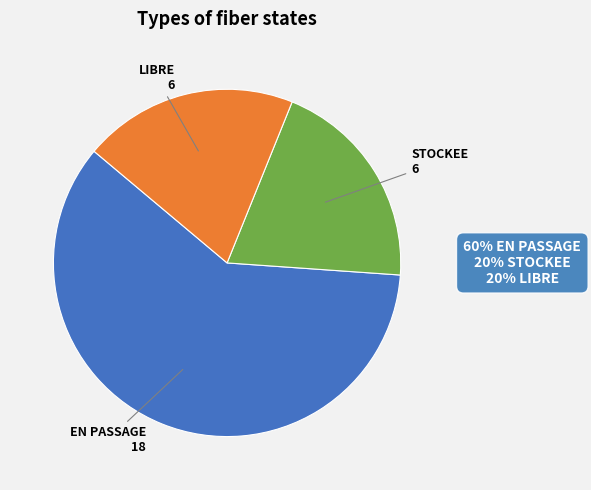

Does any single category account for the majority?

Yes